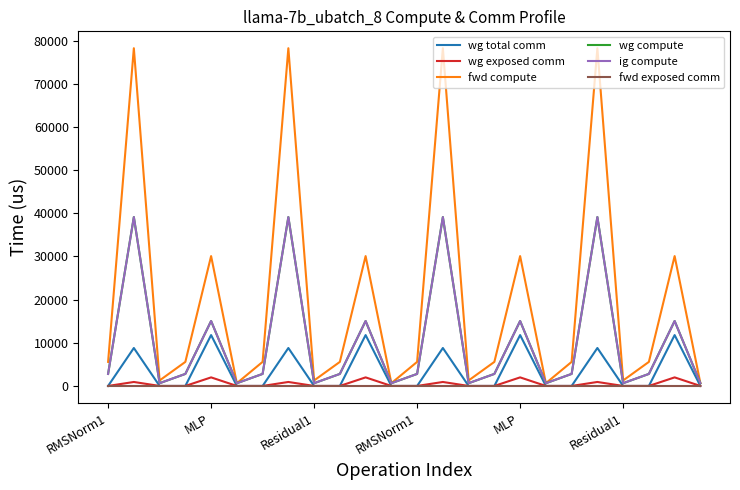

What is the value of the wg compute point at the 22nd from the left?

2787.6